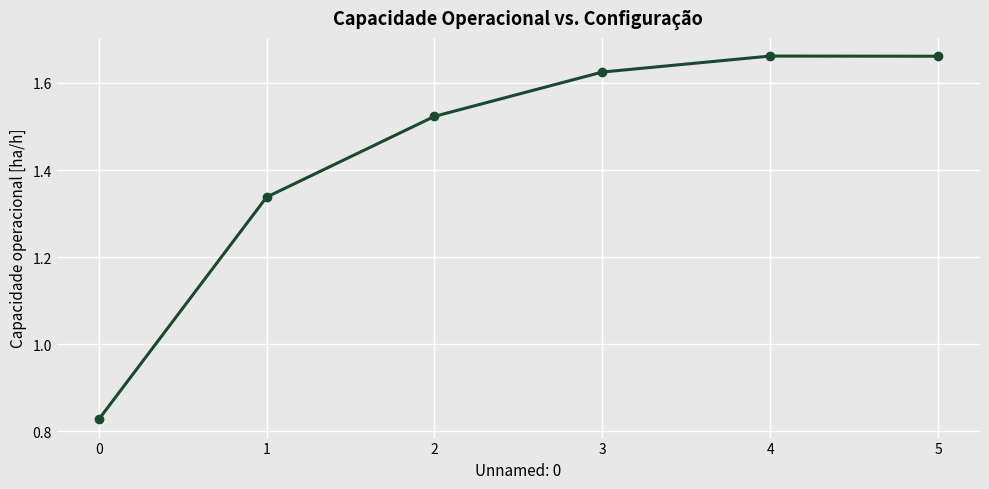

What is the change in value from 1 to 4?

+0.3